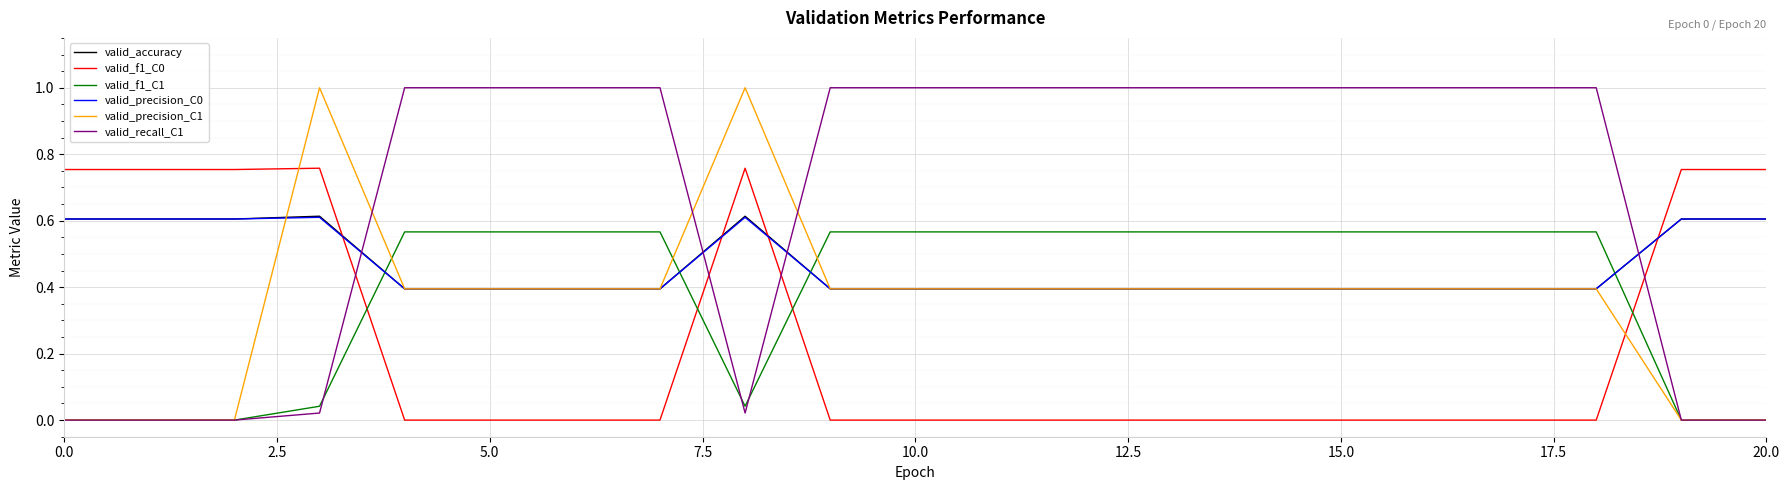

True or false: valid_f1_C1 and valid_accuracy intersect in this chart.

True